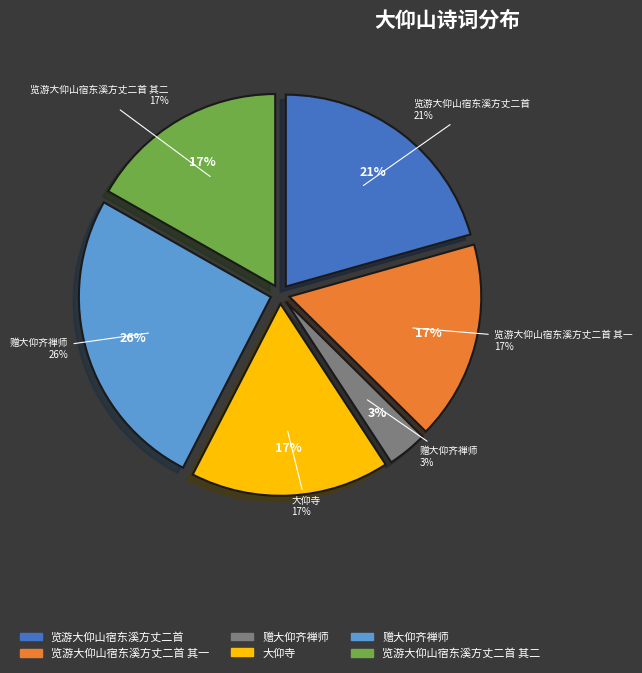

Is it true that 赠大仰齐禅师 is 1% of the pie?

False